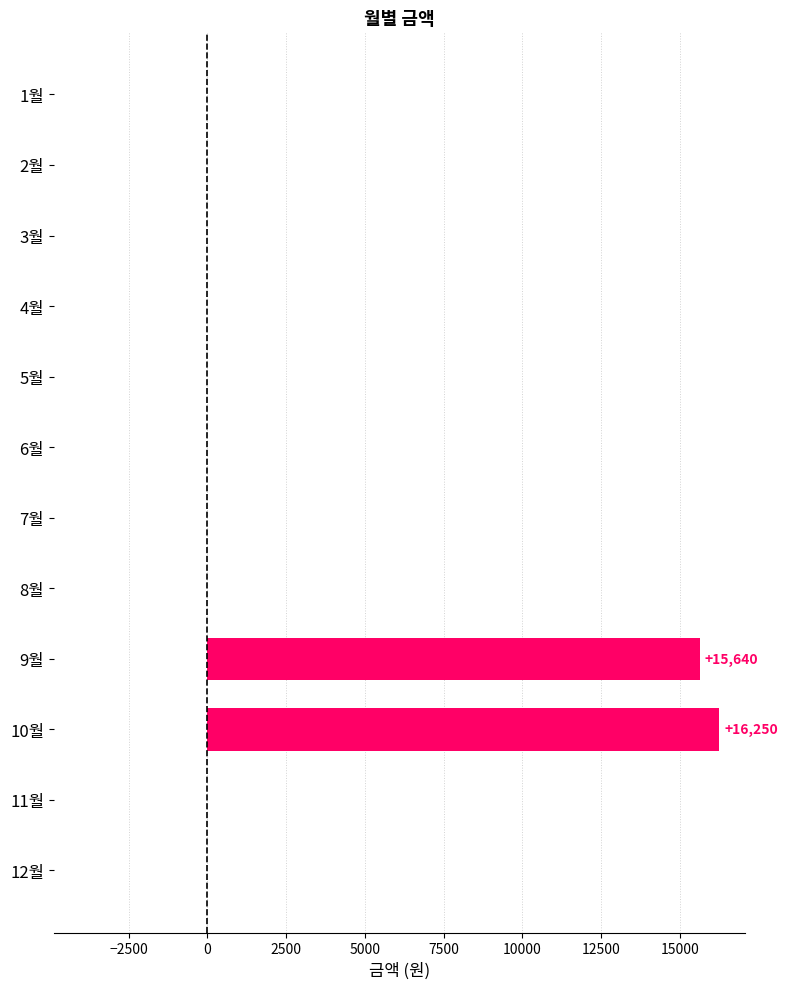

Count the number of data series in this chart.

1